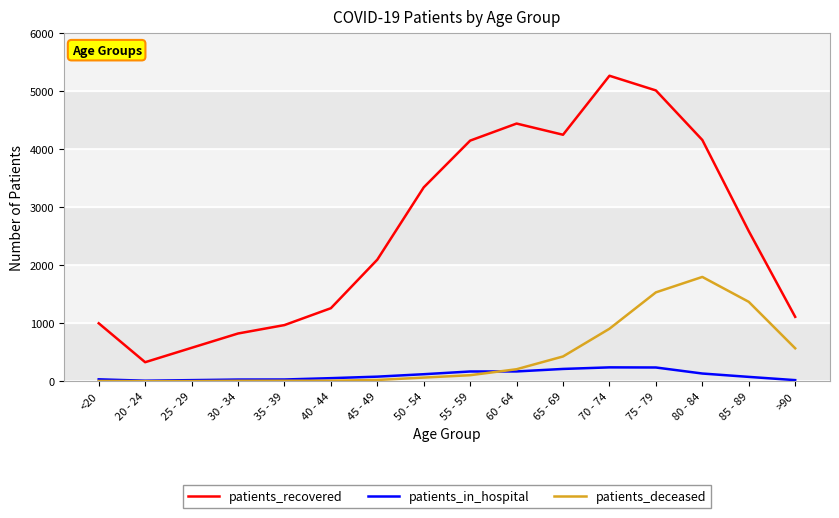

Rank the series by their maximum value, from highest to lowest.

patients_recovered, patients_deceased, patients_in_hospital